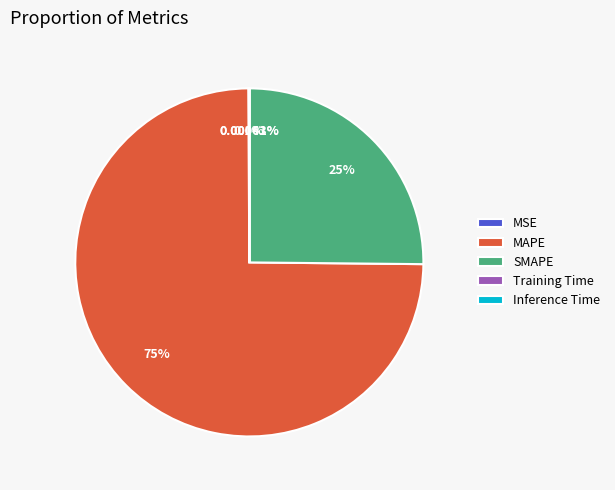

Which category accounts for the majority?

MAPE